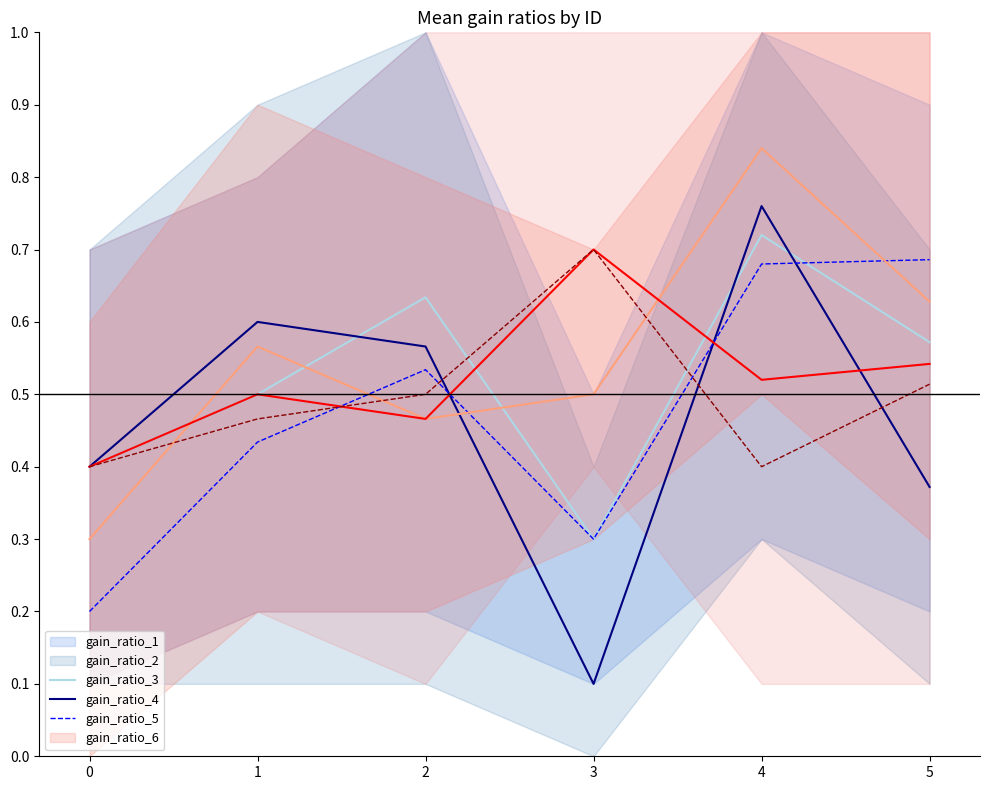

What is the minimum value for gain_ratio_2?

0.1